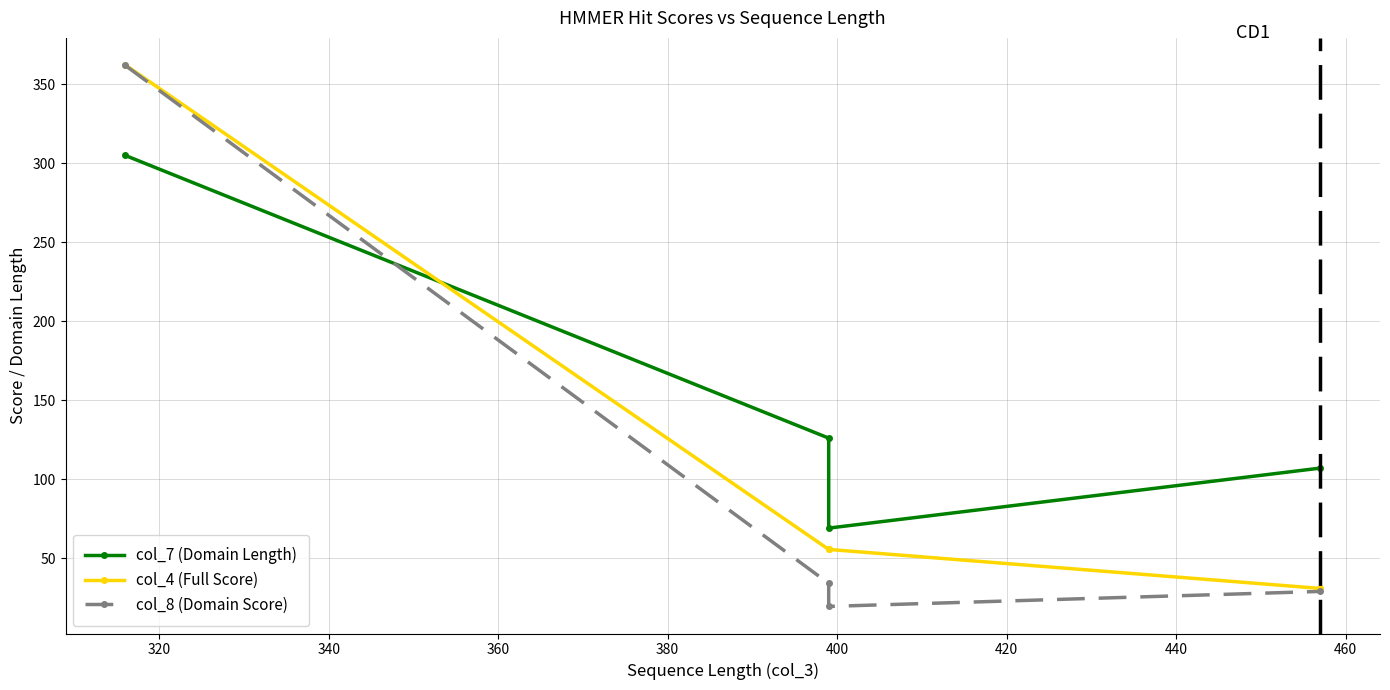

List the series in order of their peak value, lowest first.

col_7 (Domain Length), col_8 (Domain Score), col_4 (Full Score)